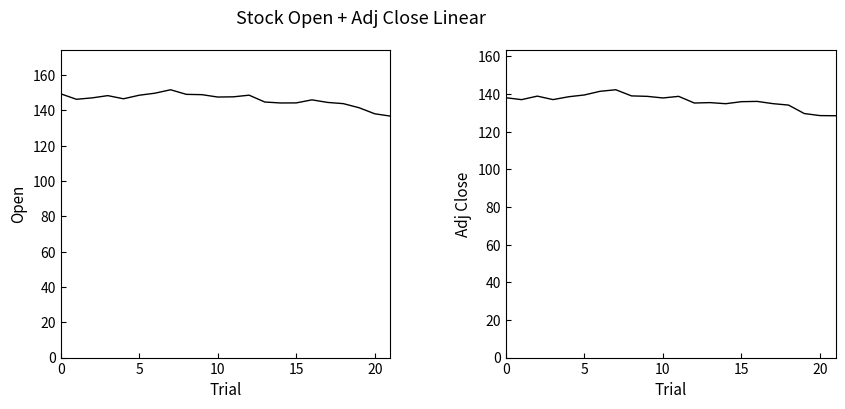

Is the value of Open at 7 greater than the value of Adj Close at 19?

Yes